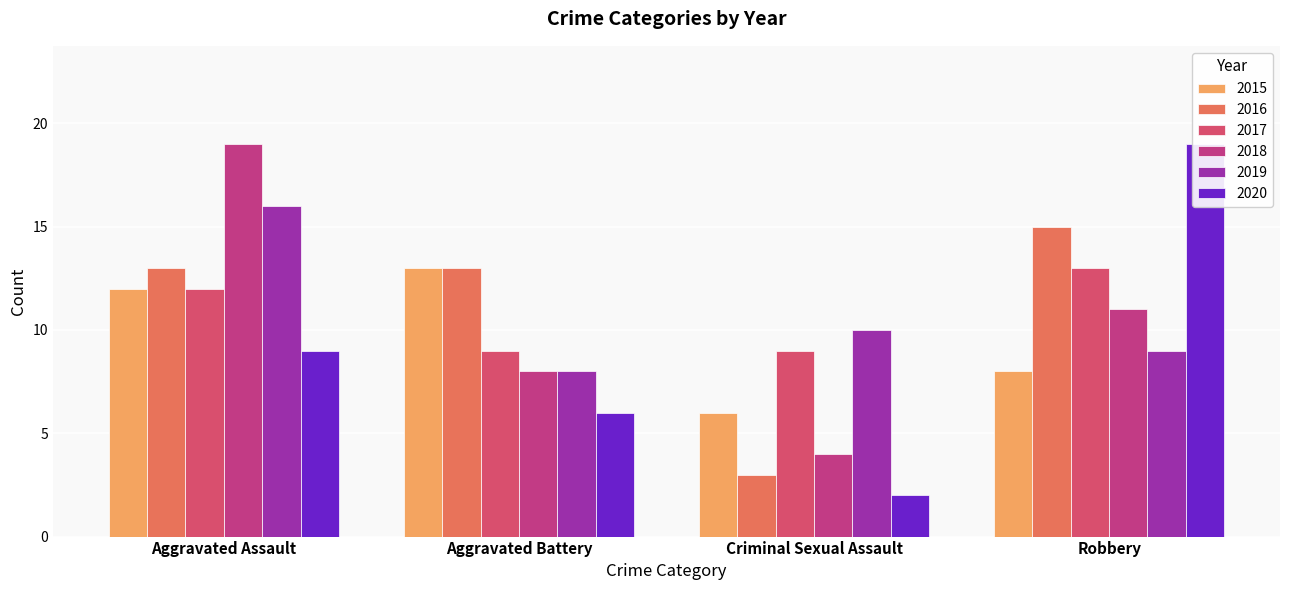

What is the difference between the highest and lowest values at Robbery?

11